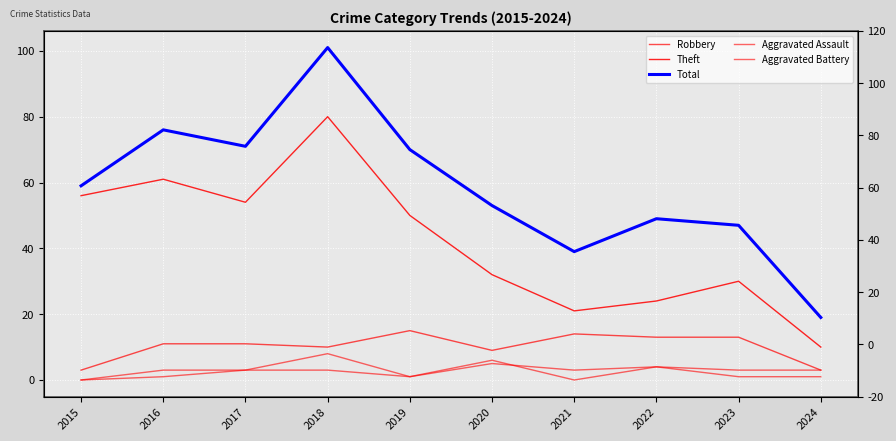

Which series has the largest total across all categories?

Total